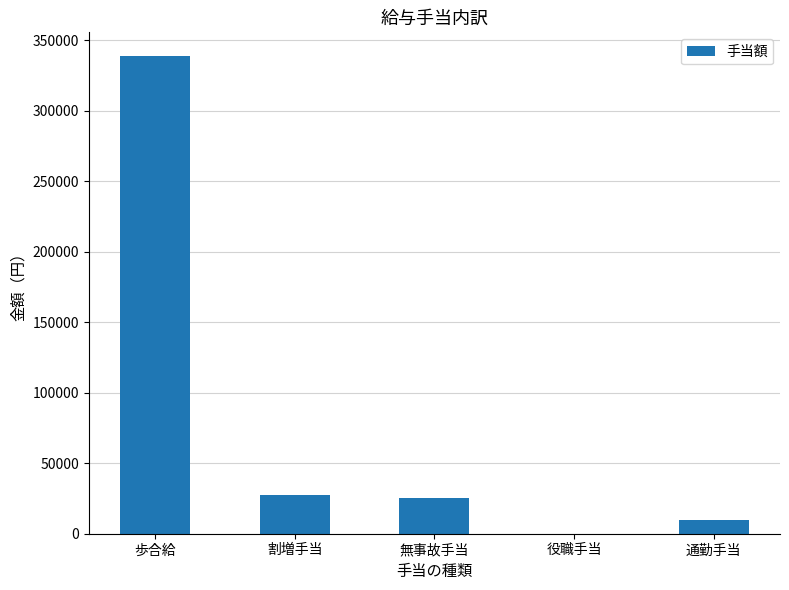

What is the sum of the values at 割増手当 and 歩合給?

365760